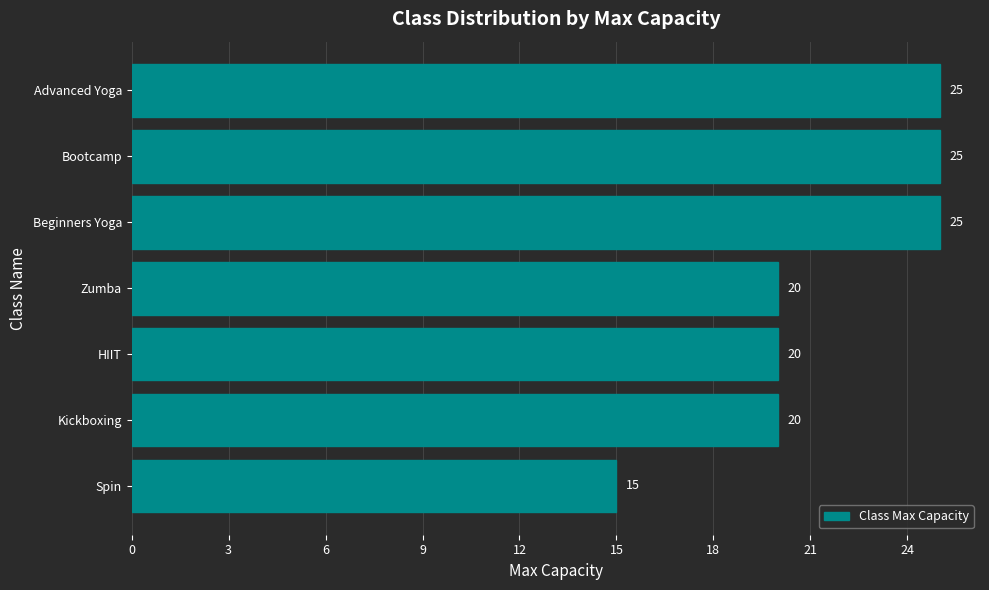

What is the difference between the maximum and second lowest values?

5